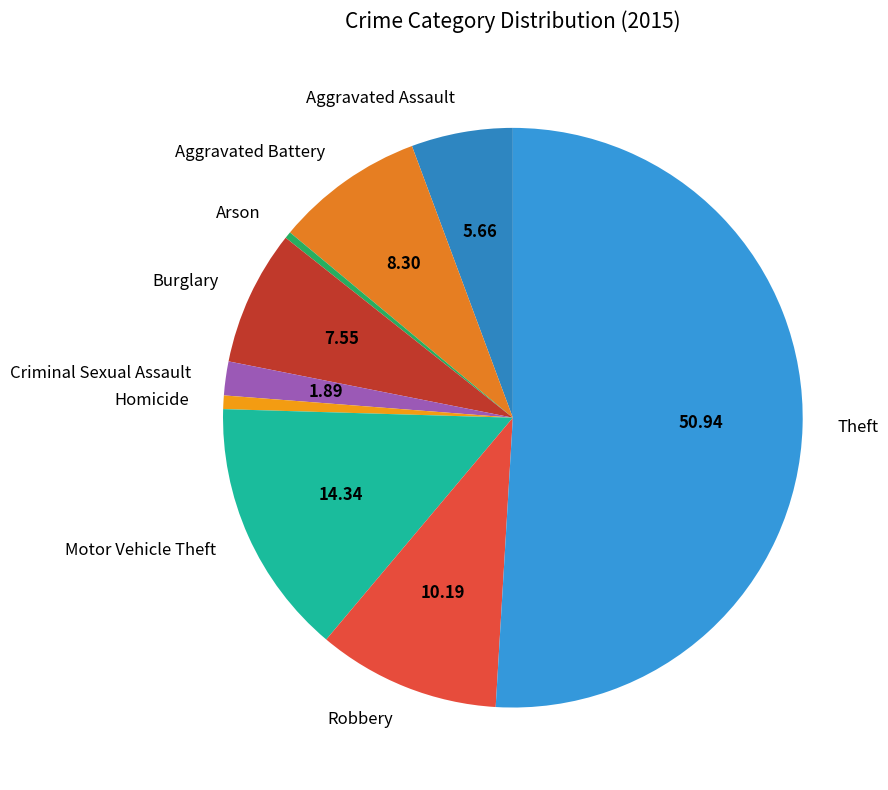

Which category has the biggest portion of the pie?

Theft